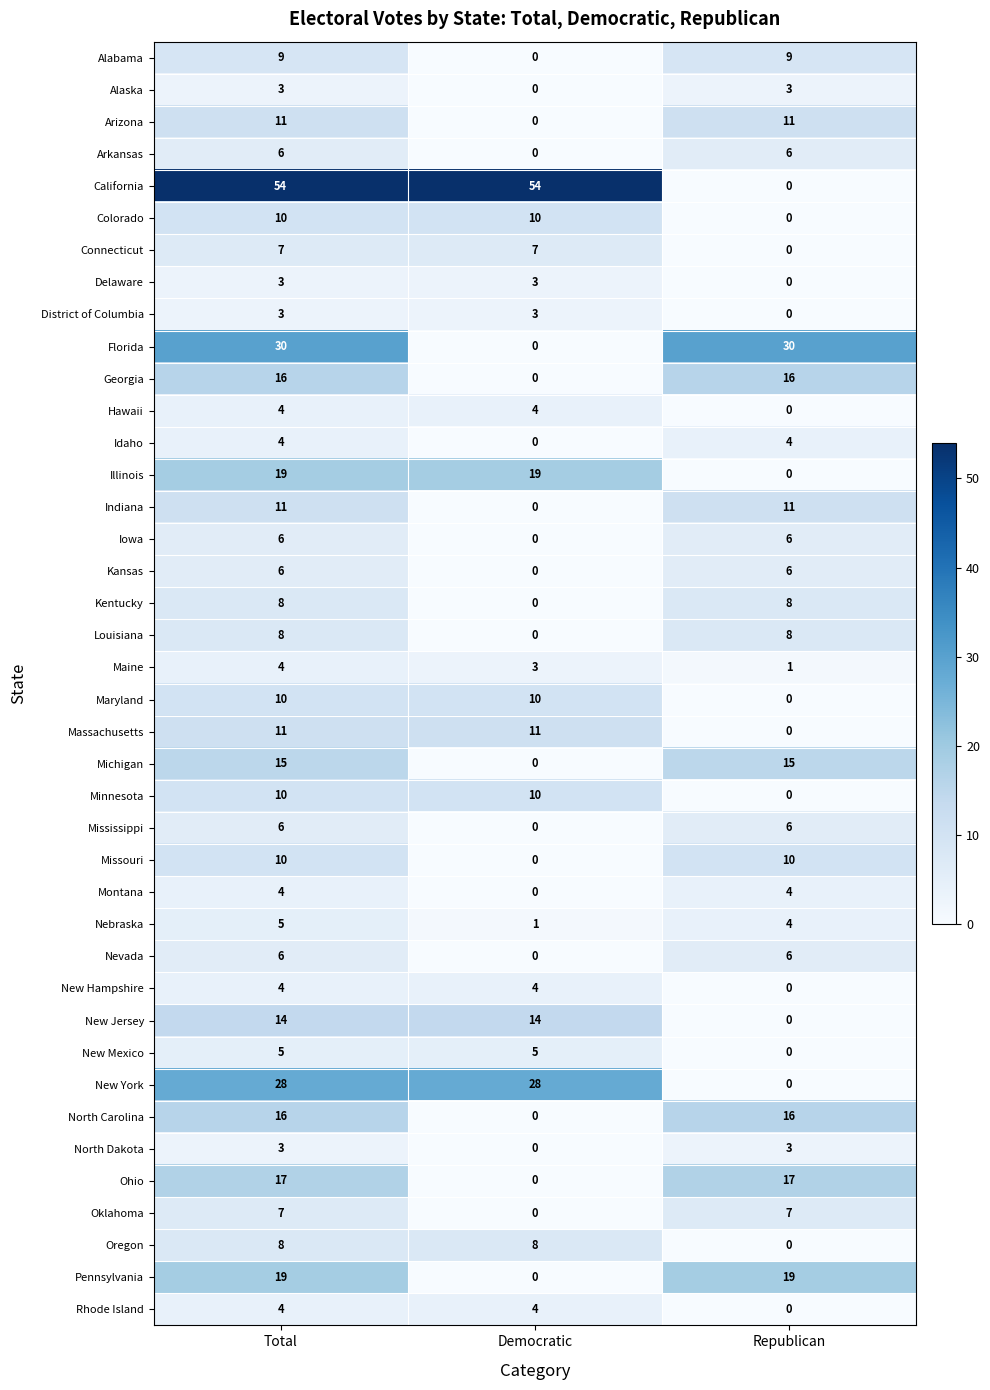

What is the approximate value of Montana at Total?

4